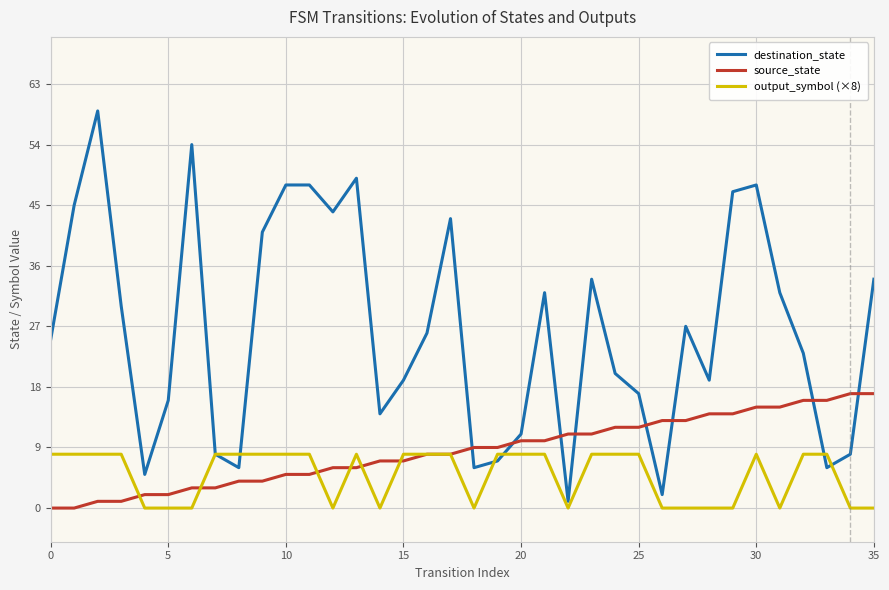

Reading left to right, extract all data points from this chart.

destination_state: 25	45	59	30	5	16	54	8	6	41	48	48	44	49	14	19	26	43	6	7	11	32	1	34	20	17	2	27	19	47	48	32	23	6	8	34
source_state: 0	0	1	1	2	2	3	3	4	4	5	5	6	6	7	7	8	8	9	9	10	10	11	11	12	12	13	13	14	14	15	15	16	16	17	17
output_symbol (×8): 8	8	8	8	0	0	0	8	8	8	8	8	0	8	0	8	8	8	0	8	8	8	0	8	8	8	0	0	0	0	8	0	8	8	0	0